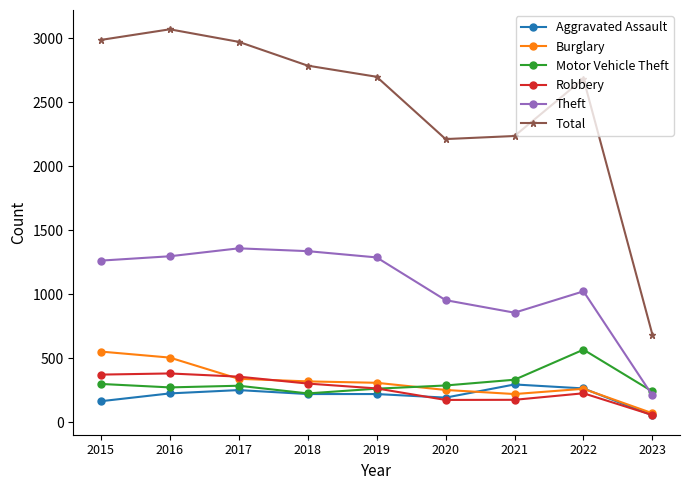

What is the difference between the highest and lowest values at 2020?

2039